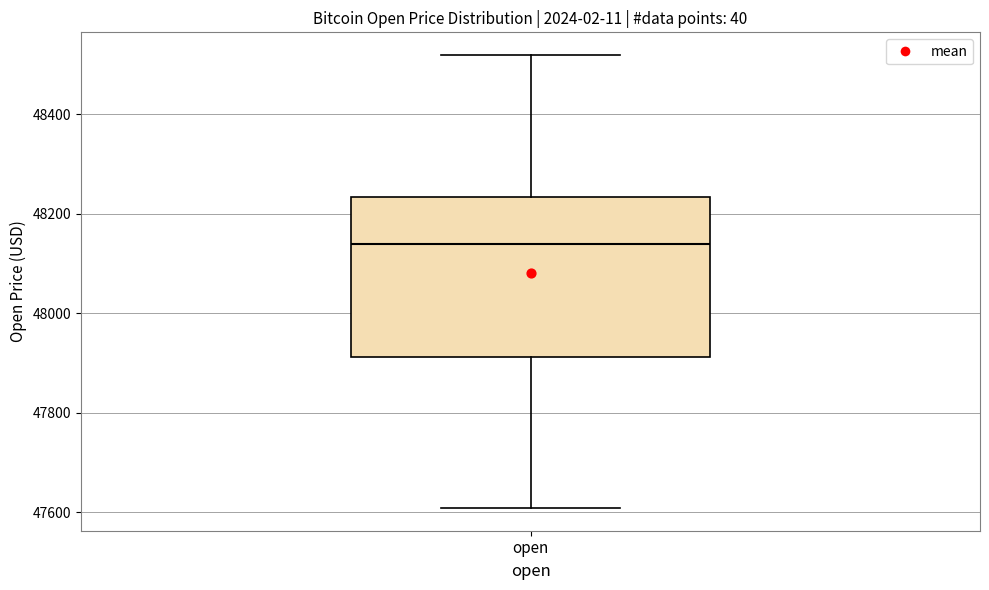

Transcribe this box plot: give where the median line is, the range the box spans, and where the two whiskers end, as read against the y-axis. The values are not printed on the chart, so give them approximately, as read against the axis.

median 48140, box 47920 to 48240, whiskers 47600 to 48520